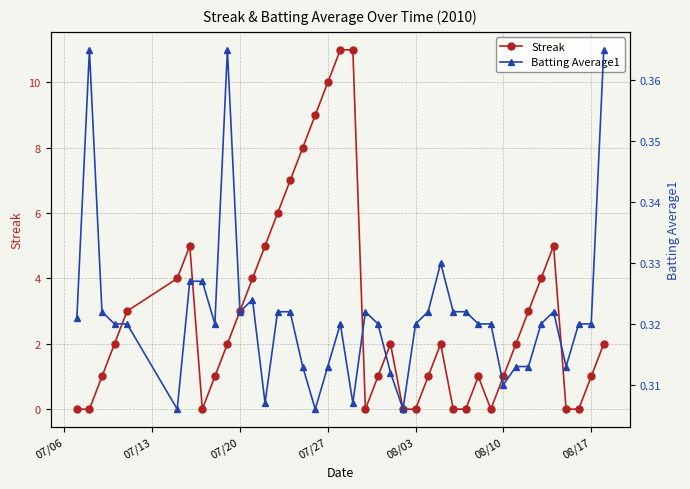

Which series has the widest spread of values?

Streak